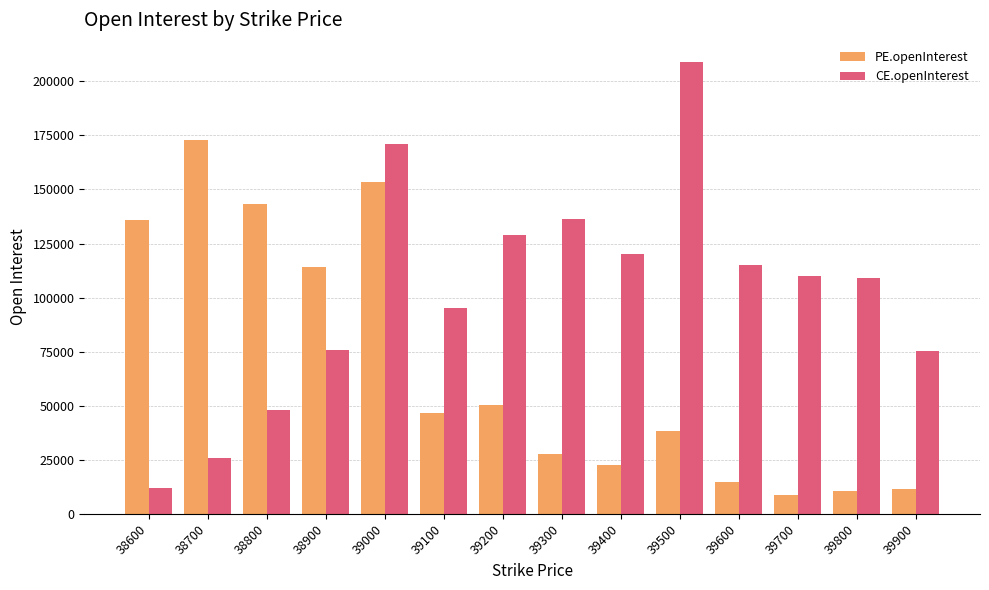

What is the difference between the CE.openInterest values at 38800 and 39900?

27062